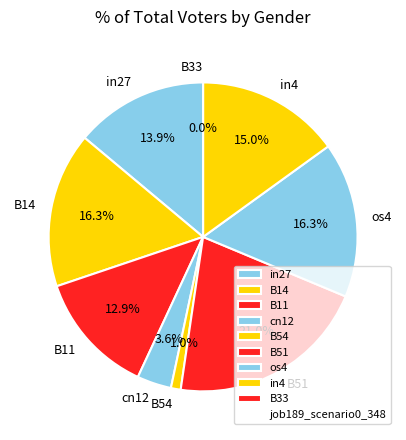

Between B54 and B51, which is larger?

B51